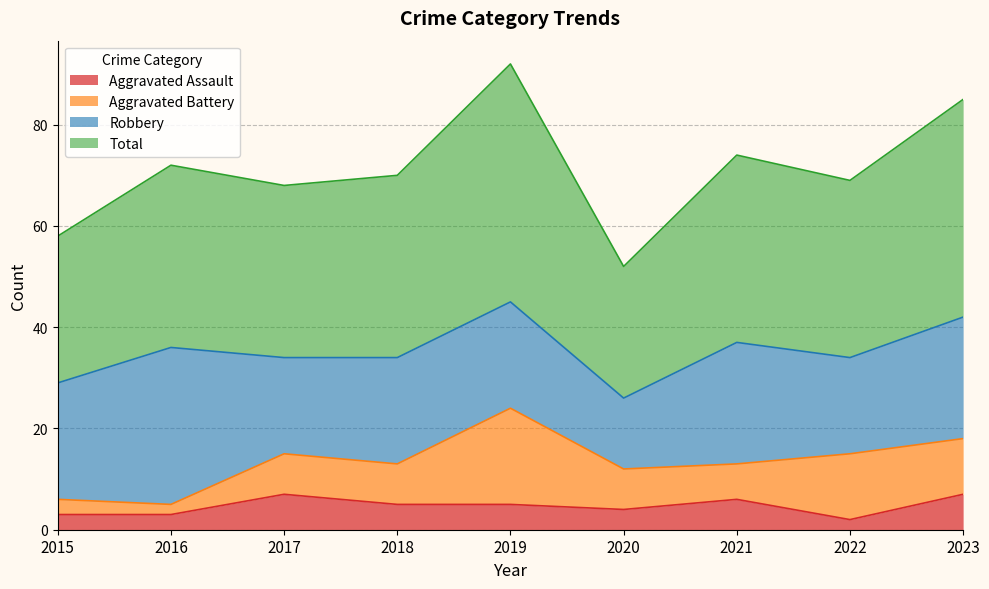

The value of Aggravated Assault at 2018 is 5. True or false?

True